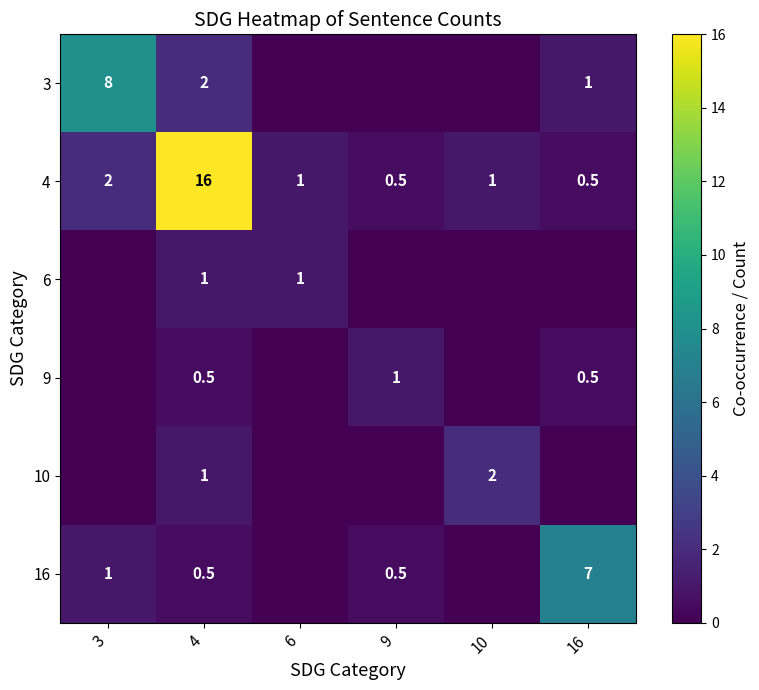

The value of 6 at 4 is 1.4. True or false?

False